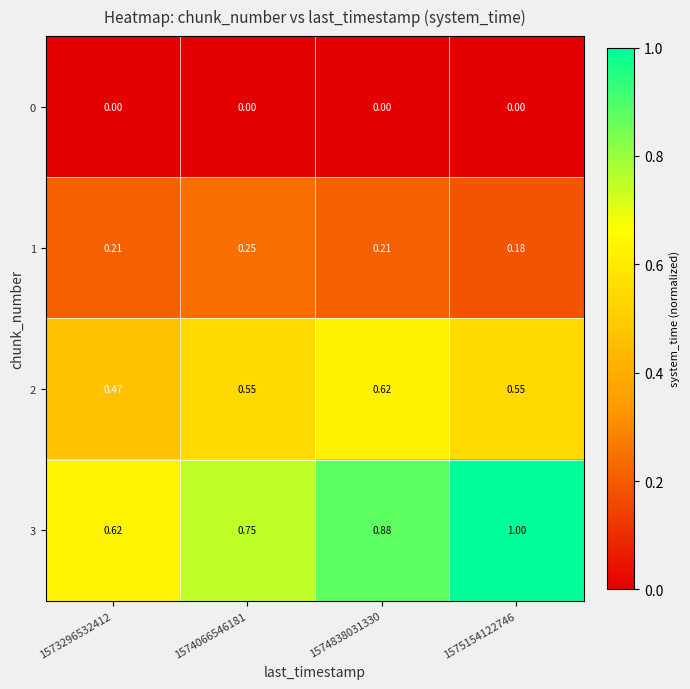

Is the value of 3 at 1575154122746 greater than the value of 2 at 1573296532412?

Yes